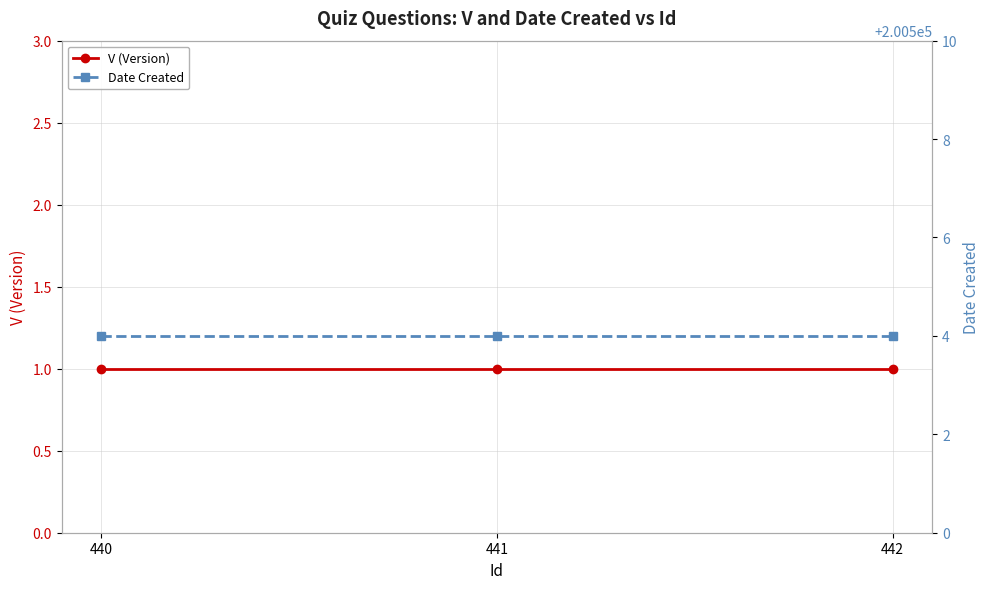

What is the sum of all Date Created values?

601512